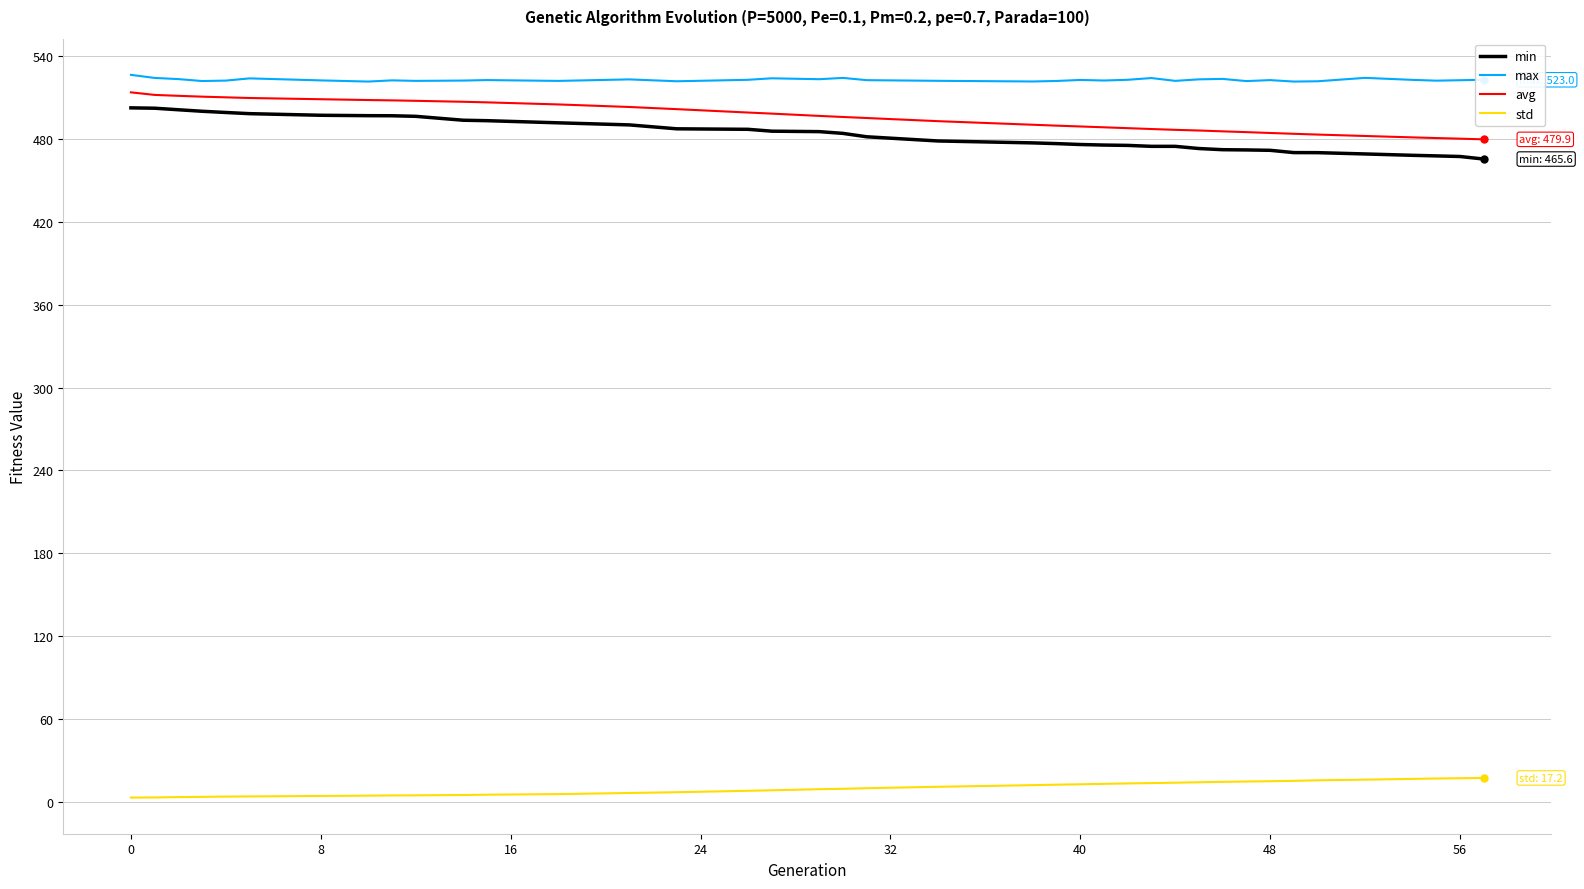

What is the difference between the maximum and minimum values in the min series?

37.1